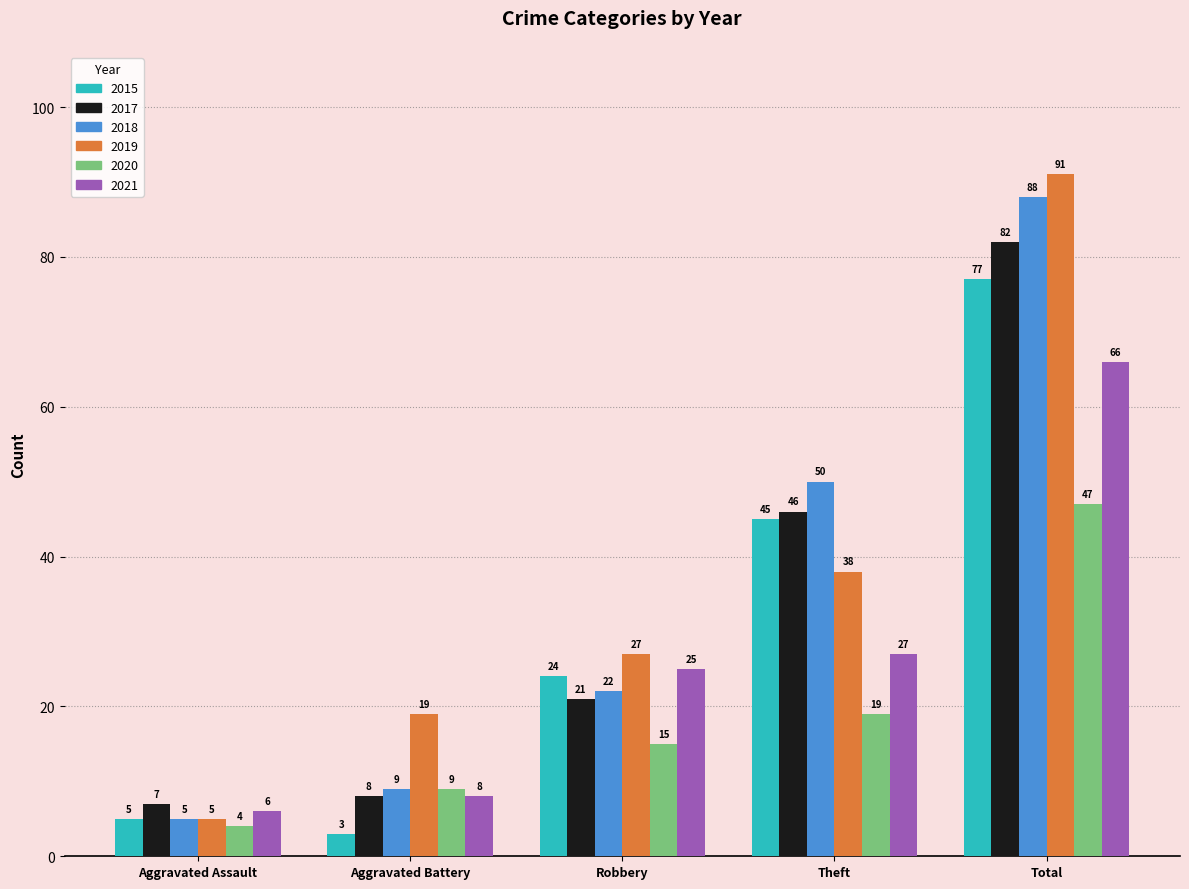

Rank the categories by 2015 value from lowest to highest.

Aggravated Battery, Aggravated Assault, Robbery, Theft, Total